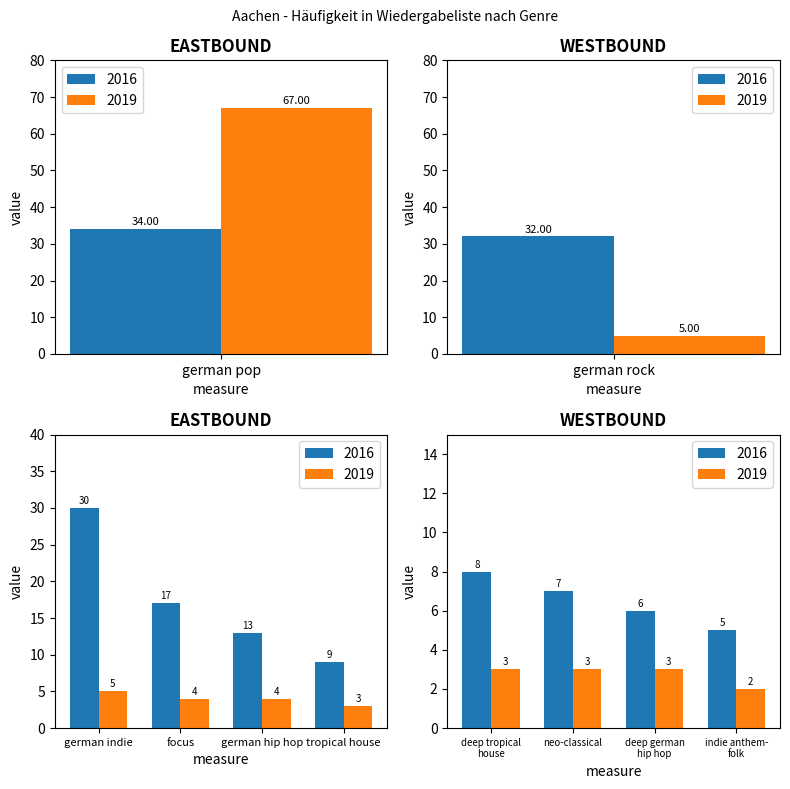

What is the greatest value displayed?

67